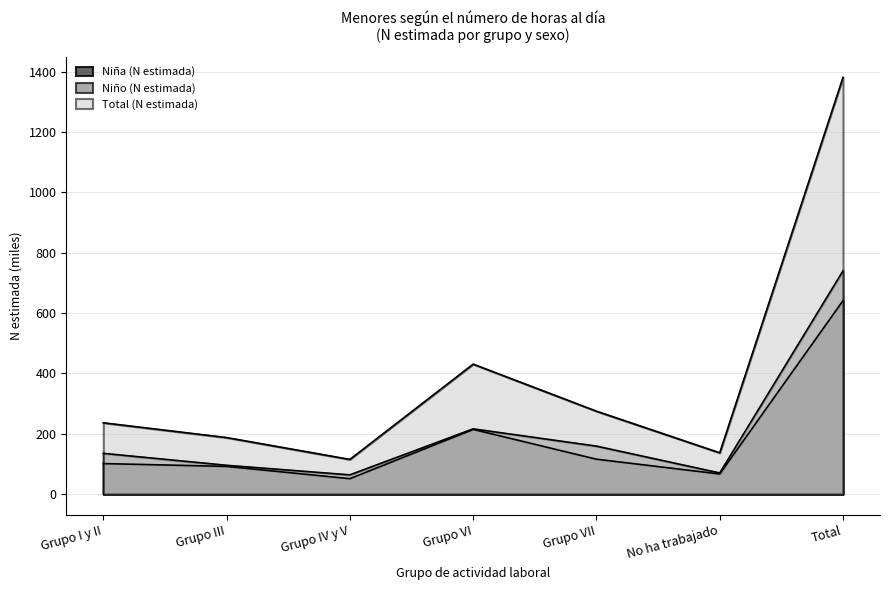

What is the difference between the second highest and second lowest values in the Niña (N estimada) series?

147.7